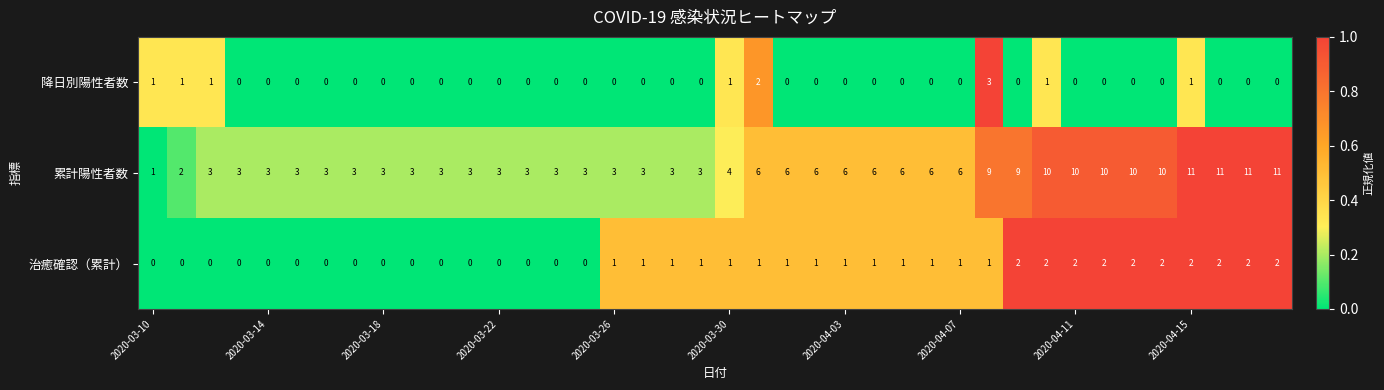

How many categories are shown in the chart?

40